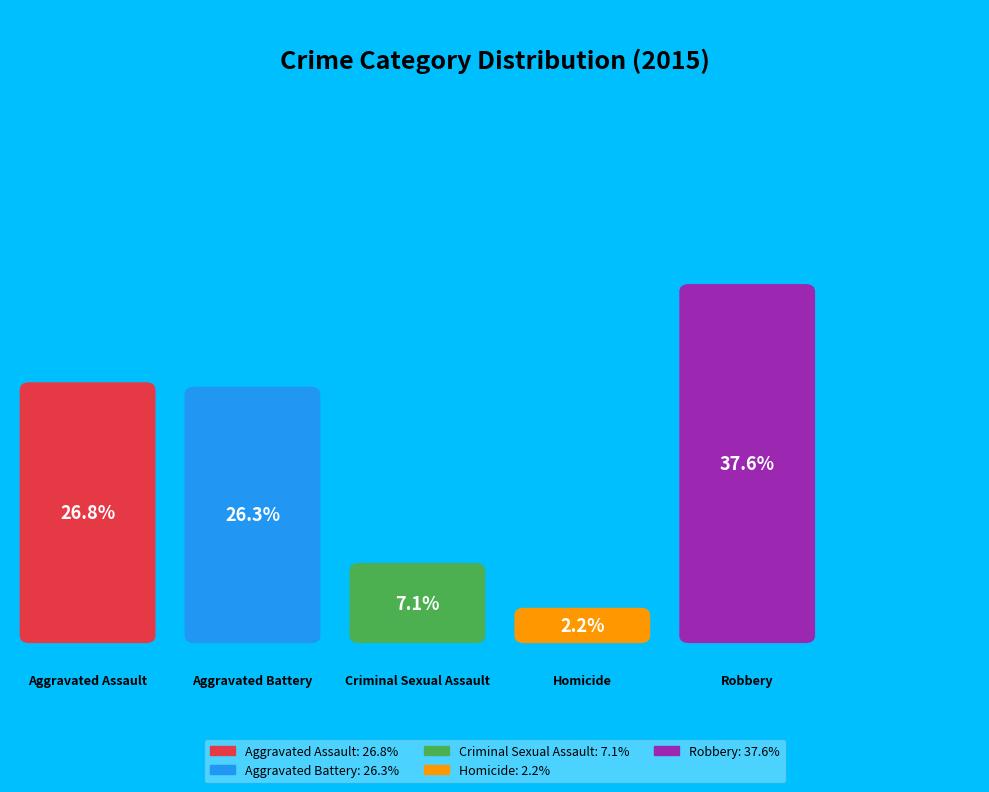

Which has a higher value, Criminal Sexual Assault or Robbery?

Robbery